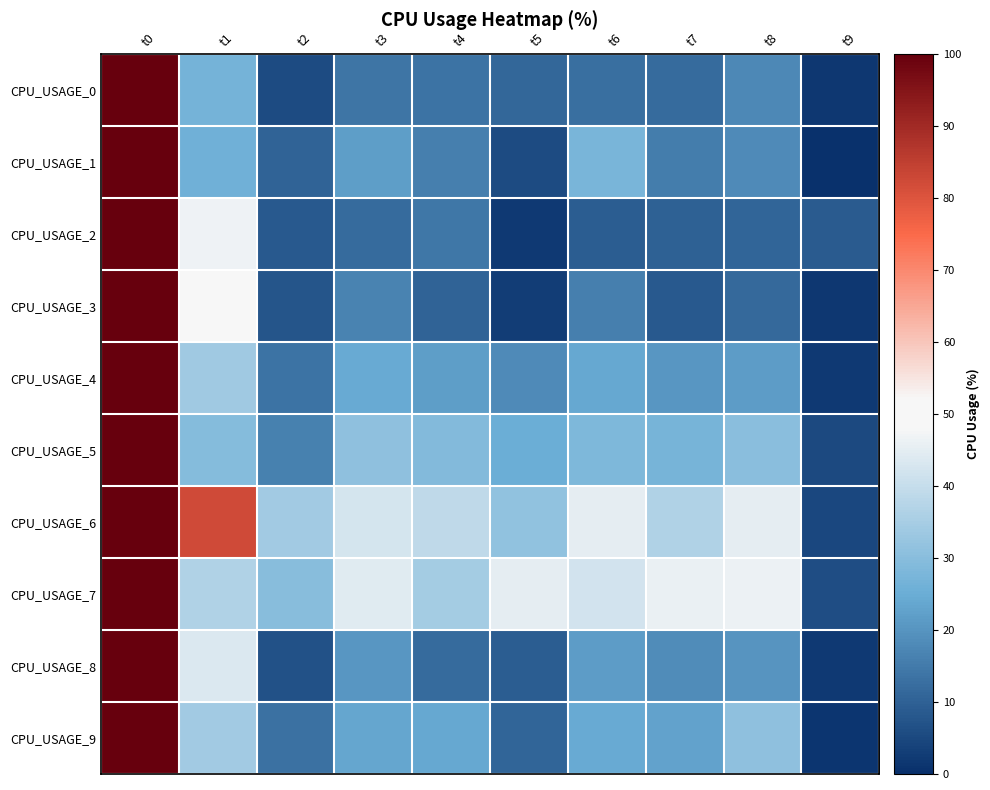

Reading left to right, transcribe all the data shown in this chart.

CPU_USAGE_0: t0=100.0	t1=26.7	t2=5.7	t3=13.9	t4=13.4	t5=11.1	t6=12.7	t7=12.1	t8=17.7	t9=1.7
CPU_USAGE_1: t0=100.0	t1=26.1	t2=10.3	t3=22.0	t4=15.7	t5=5.5	t6=27.7	t7=15.4	t8=18.1	t9=0.4
CPU_USAGE_2: t0=100.0	t1=46.6	t2=8.6	t3=11.9	t4=14.1	t5=2.0	t6=9.3	t7=10.0	t8=10.8	t9=8.9
CPU_USAGE_3: t0=100.0	t1=51.2	t2=7.8	t3=16.4	t4=10.2	t5=3.1	t6=15.8	t7=8.5	t8=11.4	t9=1.8
CPU_USAGE_4: t0=100.0	t1=33.8	t2=13.6	t3=24.3	t4=22.2	t5=18.2	t6=24.0	t7=20.4	t8=21.8	t9=2.1
CPU_USAGE_5: t0=100.0	t1=29.3	t2=16.2	t3=31.0	t4=29.2	t5=25.1	t6=28.2	t7=27.1	t8=30.2	t9=5.2
CPU_USAGE_6: t0=100.0	t1=82.1	t2=34.2	t3=42.5	t4=38.7	t5=31.6	t6=45.3	t7=36.7	t8=45.2	t9=4.9
CPU_USAGE_7: t0=100.0	t1=36.4	t2=29.8	t3=44.2	t4=34.6	t5=45.2	t6=41.8	t7=46.0	t8=46.3	t9=5.9
CPU_USAGE_8: t0=100.0	t1=43.6	t2=6.8	t3=20.7	t4=11.9	t5=9.3	t6=21.5	t7=18.4	t8=20.0	t9=2.0
CPU_USAGE_9: t0=100.0	t1=34.2	t2=13.0	t3=23.8	t4=24.0	t5=10.9	t6=24.3	t7=22.9	t8=31.2	t9=1.5